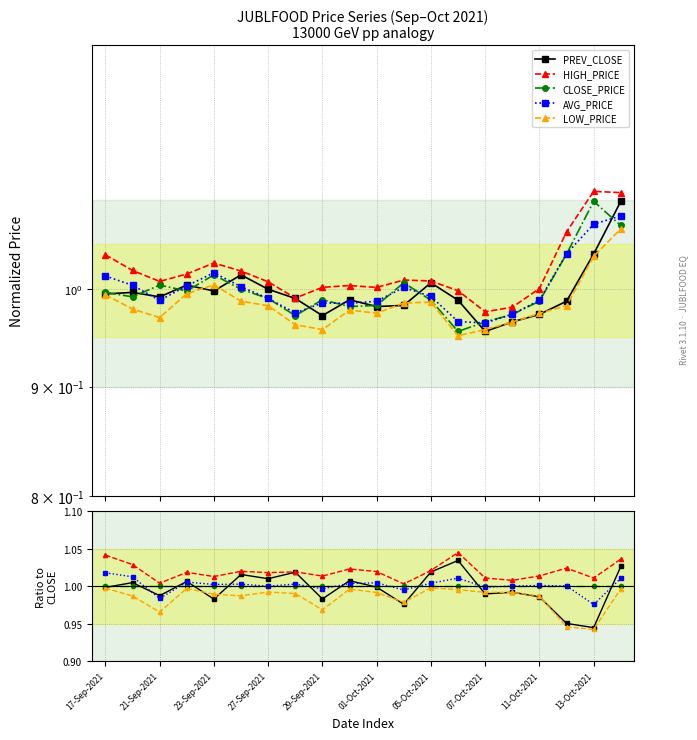

Does the chart have visible grid lines?

Yes